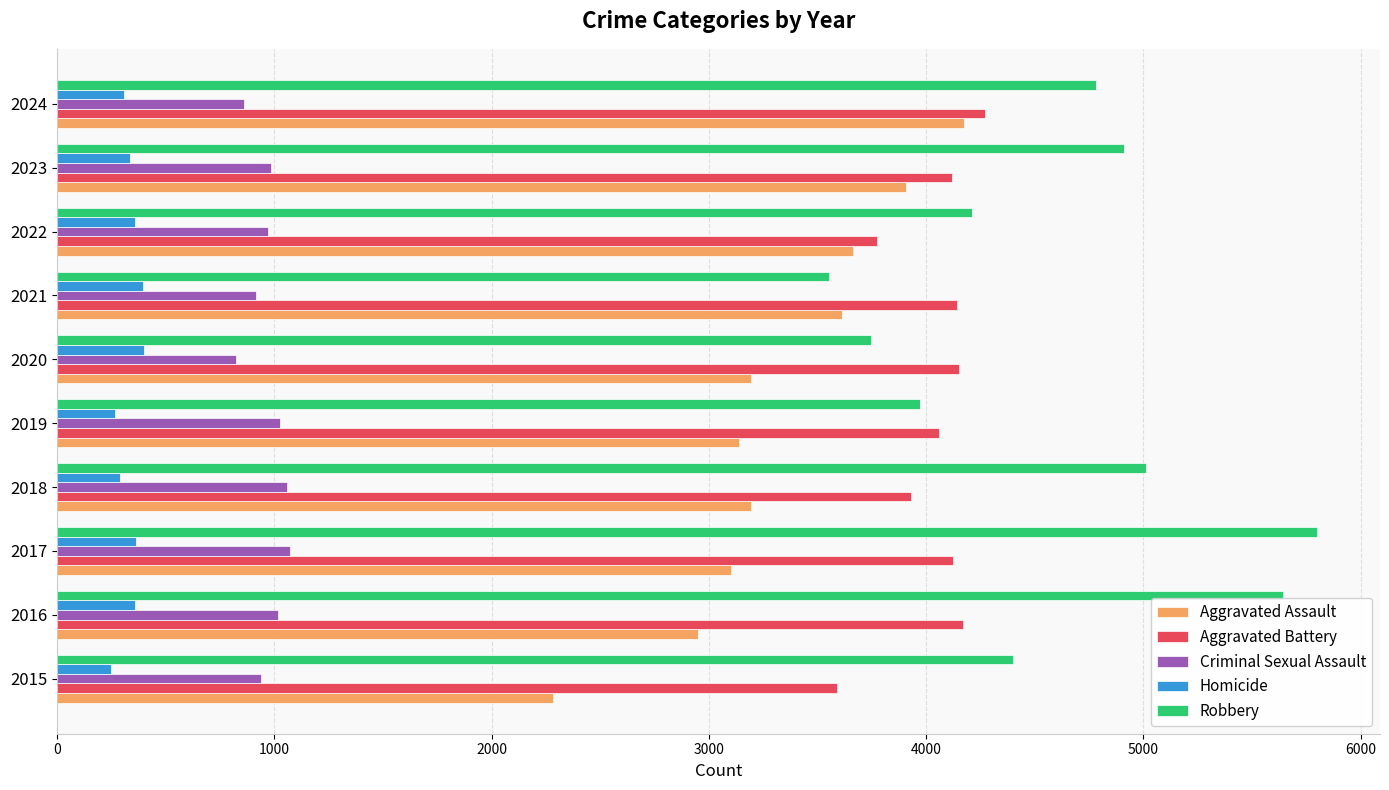

How many distinct data groups are displayed?

5